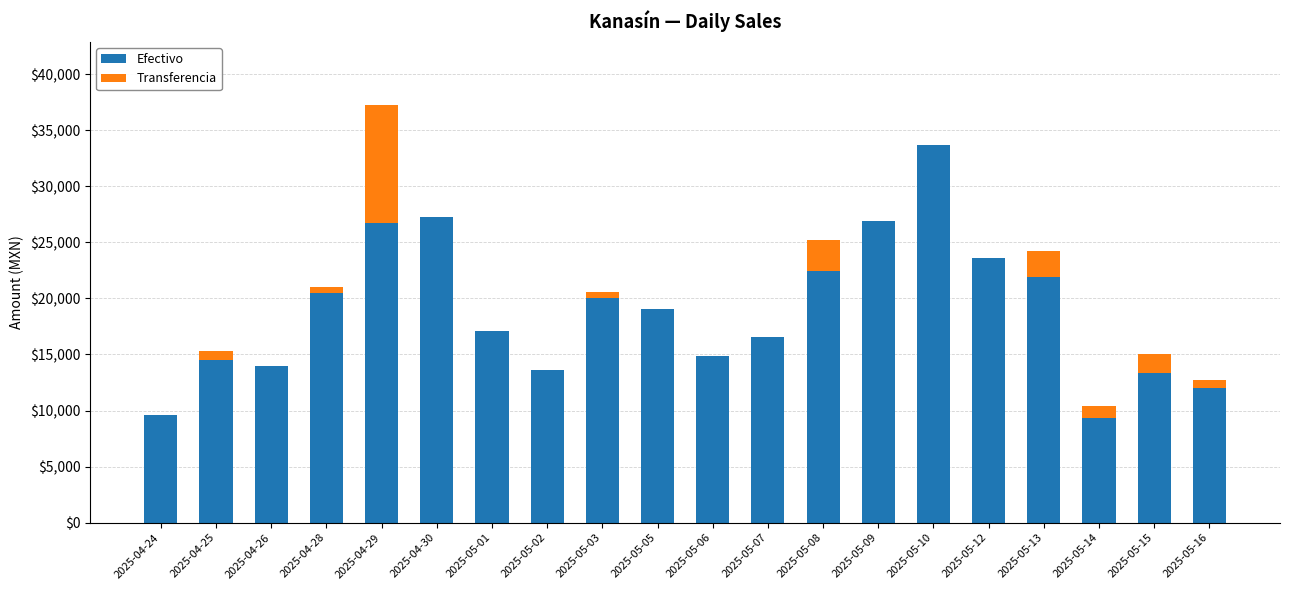

Are the bars grouped side by side (vs. stacked)?

No